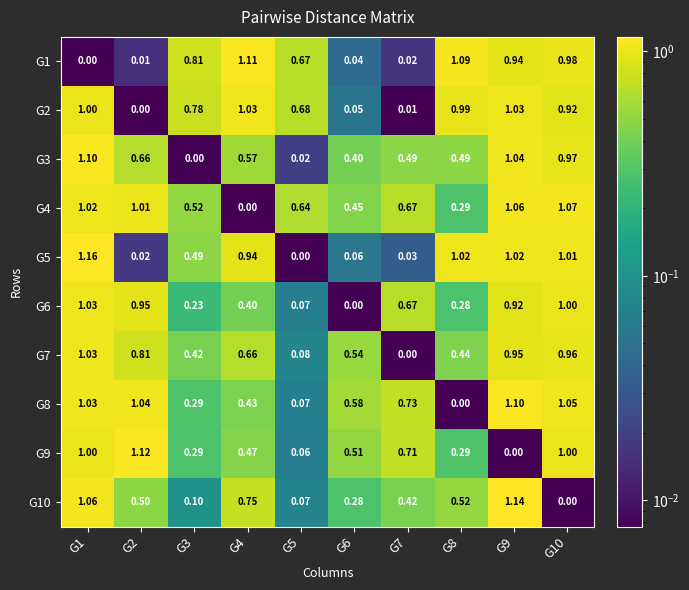

How many data points does each series have?

10